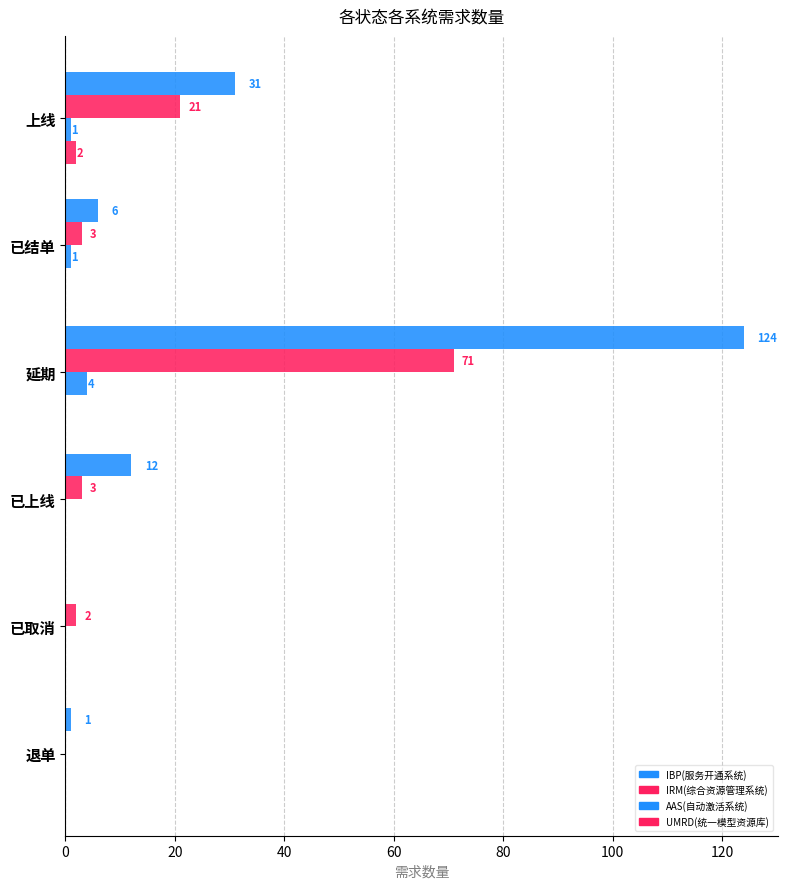

How many values in UMRD(统一模型资源库) are above zero?

1